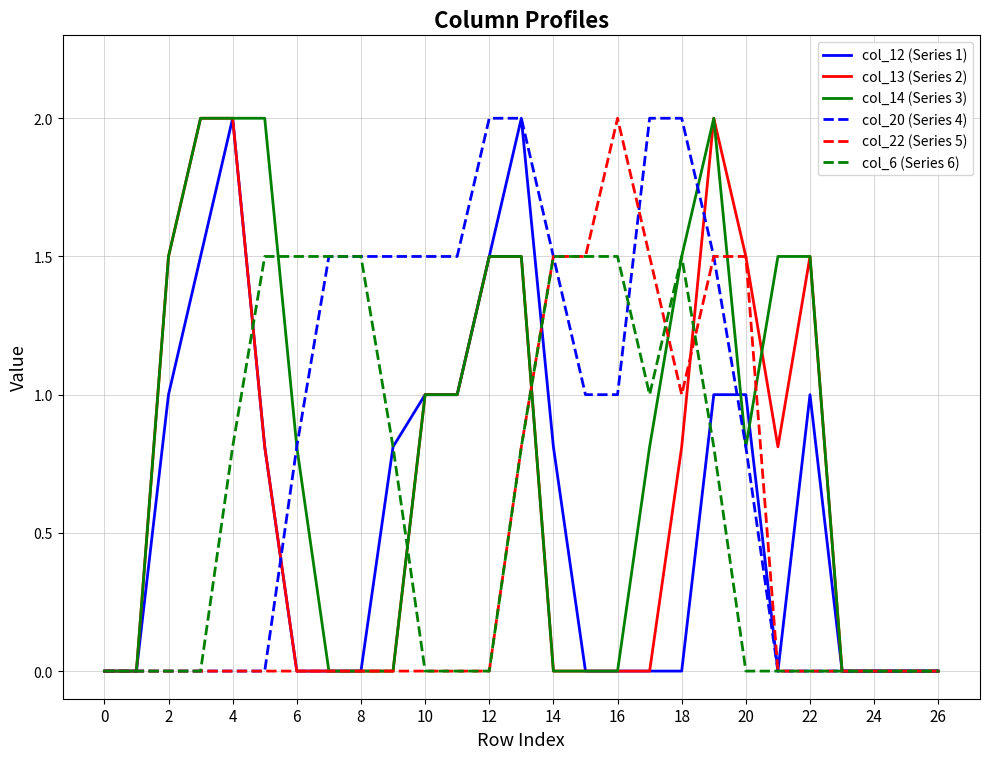

What is the greatest value displayed?

2.0